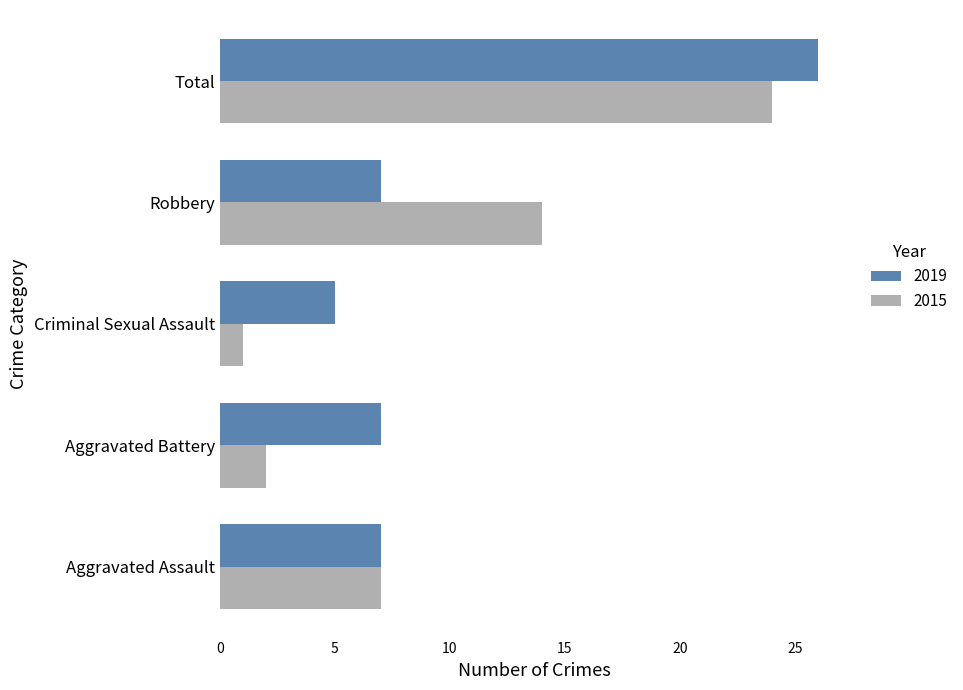

List the series in order of their overall mean, lowest first.

2015, 2019